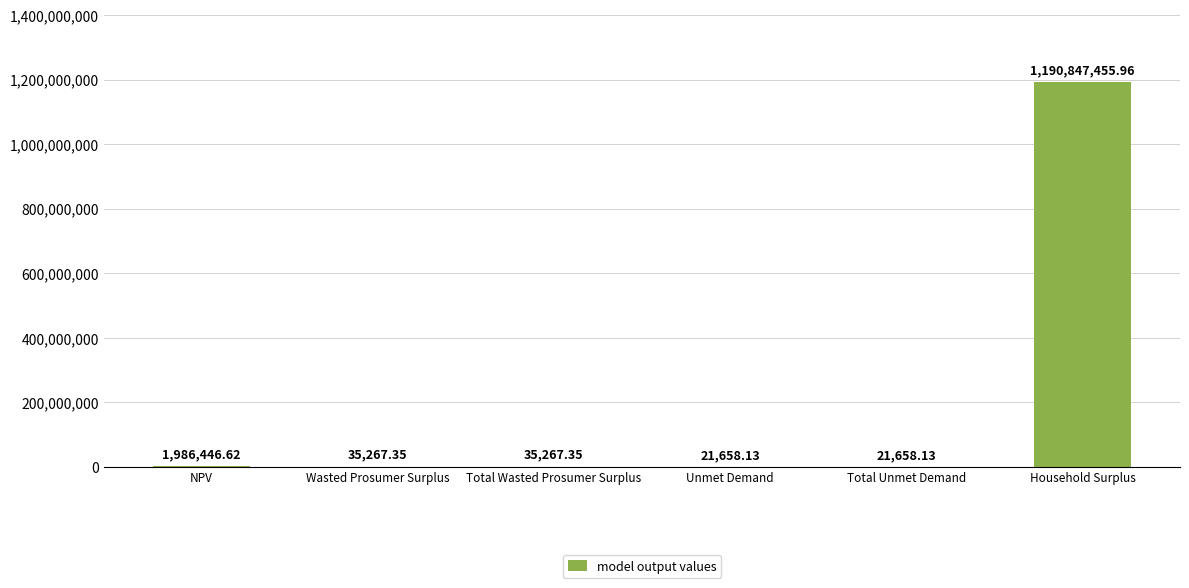

Does the chart contain stacked bars?

No